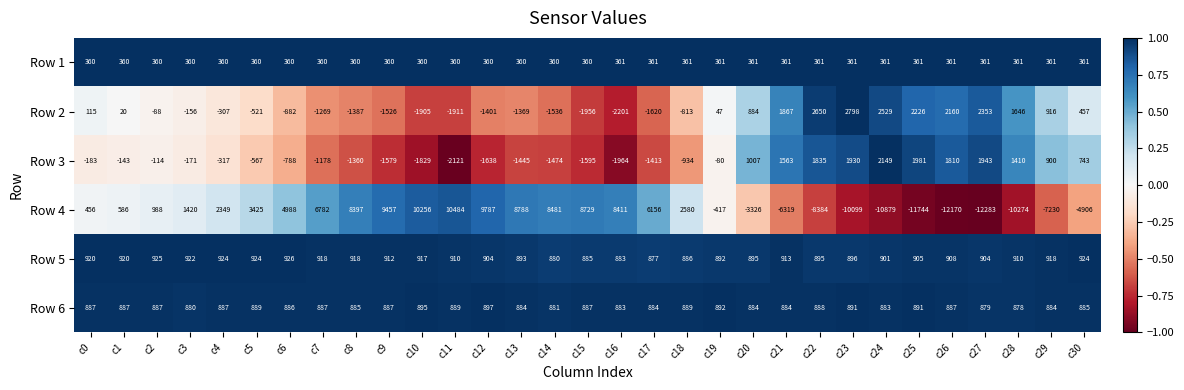

Between c8 and c18, which series saw the biggest shift?

Row 4